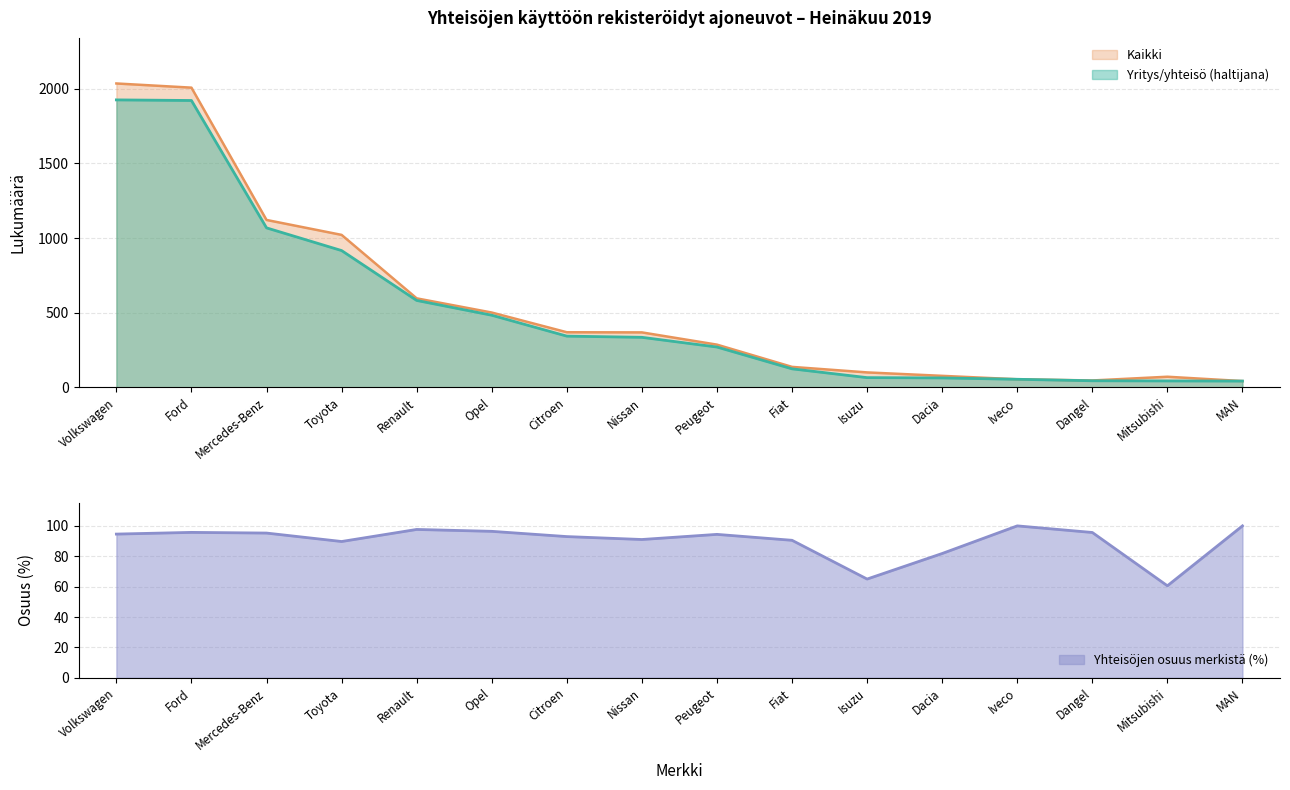

Reading right to left, list all the values displayed in this chart.

Yritys/yhteisö (haltijana): 42.0	43.0	44.0	54.0	63.0	65.0	124.0	270.0	335.0	343.0	483.0	582.0	916.0	1068.0	1921.0	1925.0
Kaikki: 42.0	71.0	46.0	54.0	77.0	100.0	137.0	286.0	368.0	369.0	501.0	596.0	1021.0	1121.0	2007.0	2035.0
Yhteisöjen osuus merkistä (%): 100.0	60.6	95.7	100.0	81.8	65.0	90.5	94.4	91.0	93.0	96.4	97.7	89.7	95.3	95.7	94.6